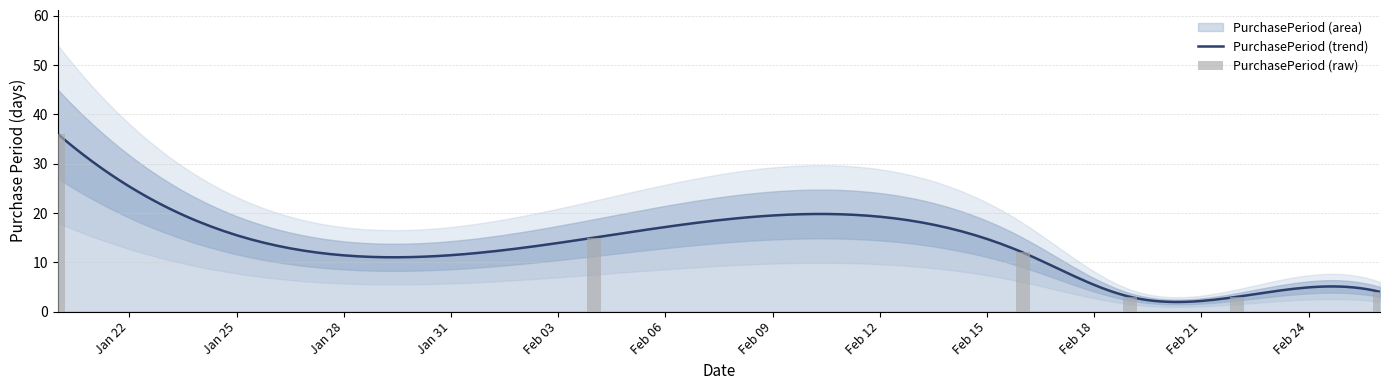

What is the label of the 4th bar from the left?

Feb 18